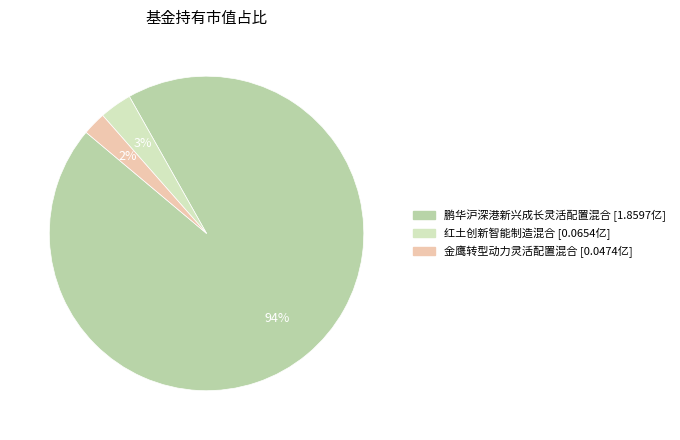

Is it true that 红土创新智能制造混合 is 14% of the pie?

False